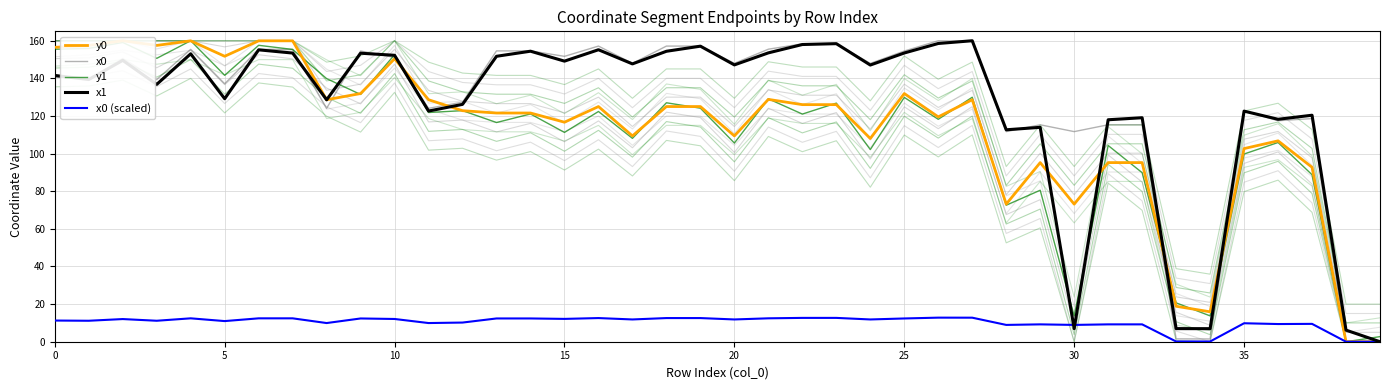

Between 10 and 31, which is larger?

10